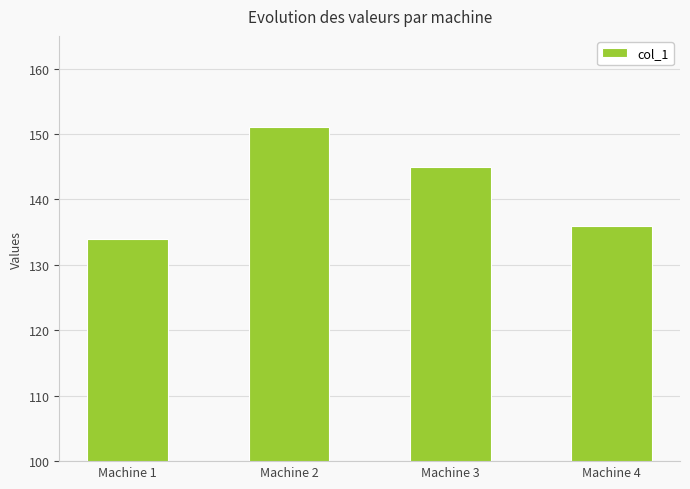

What is the greatest value displayed?

151